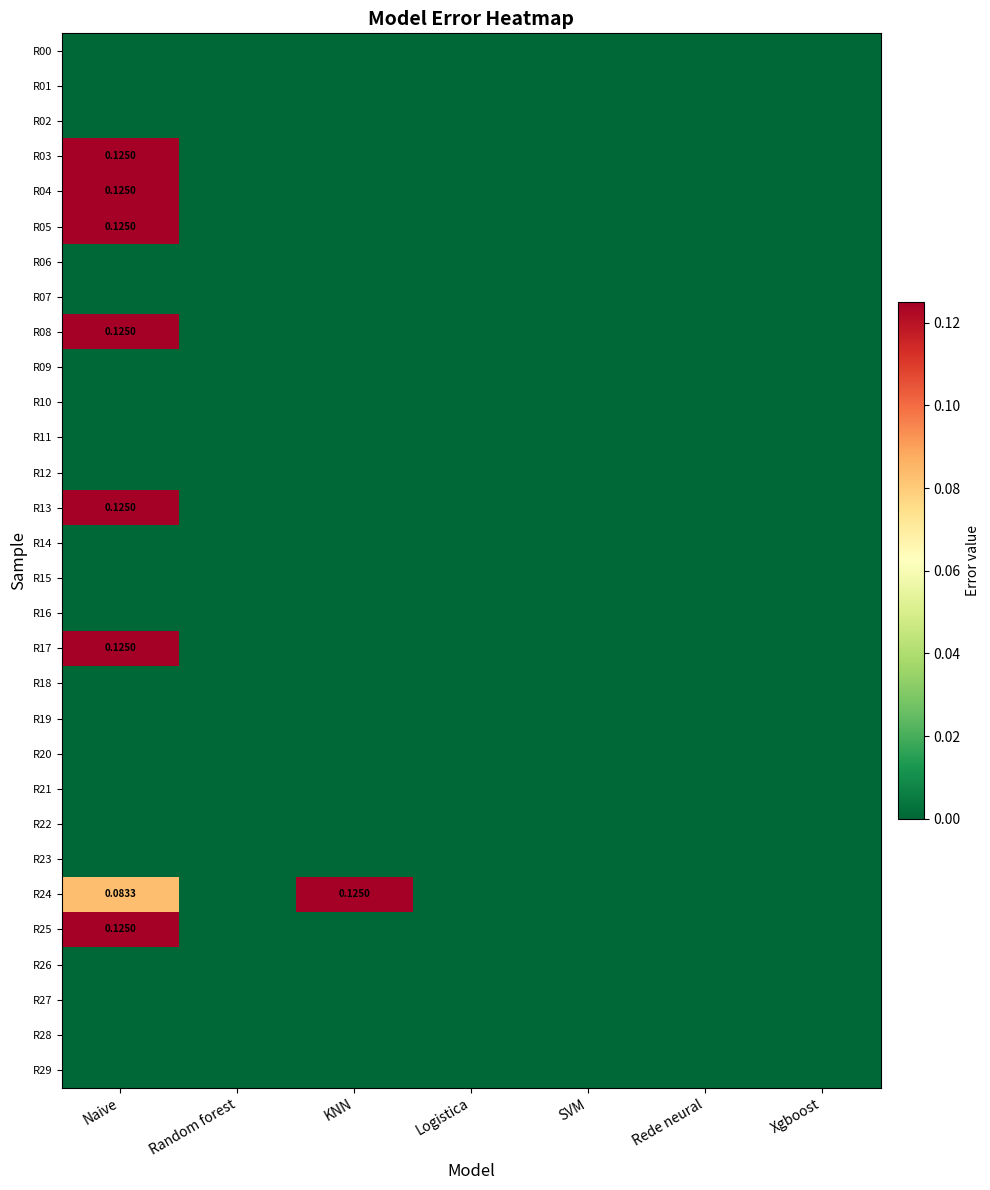

Rank the categories by R19 value from lowest to highest.

Naive, Random forest, KNN, Logistica, SVM, Rede neural, Xgboost